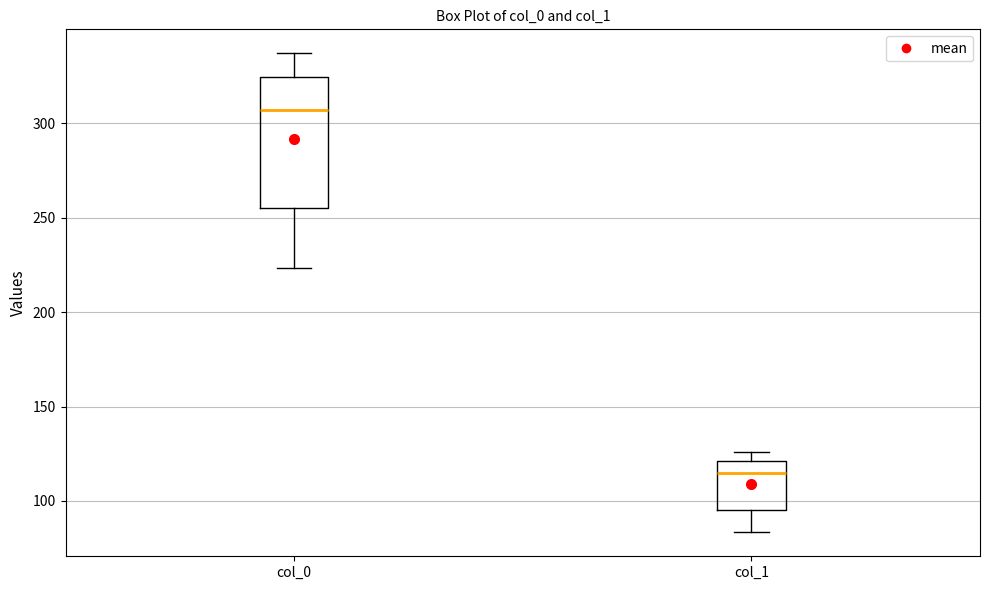

Comparing the boxes themselves (not the whiskers), which one is the tallest?

col_0